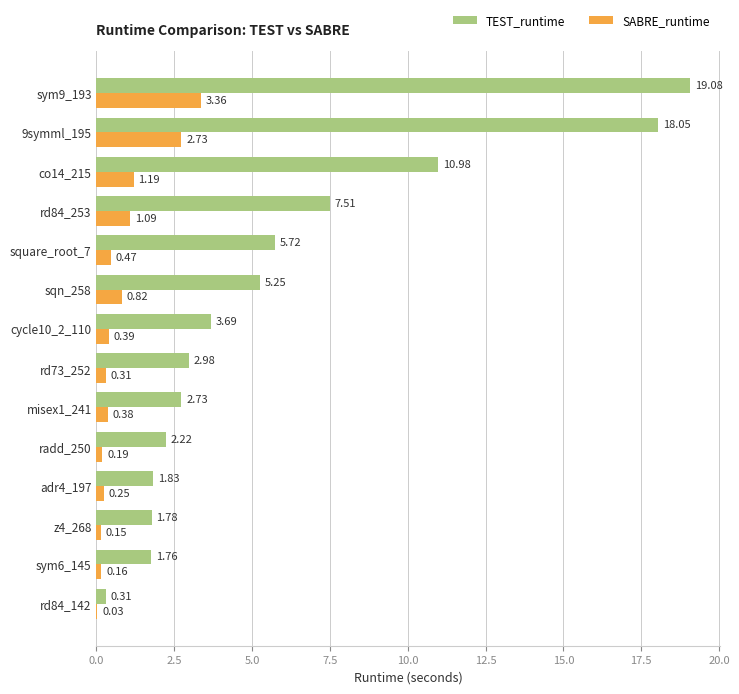

What is the total value across all series at 9symml_195?

20.8